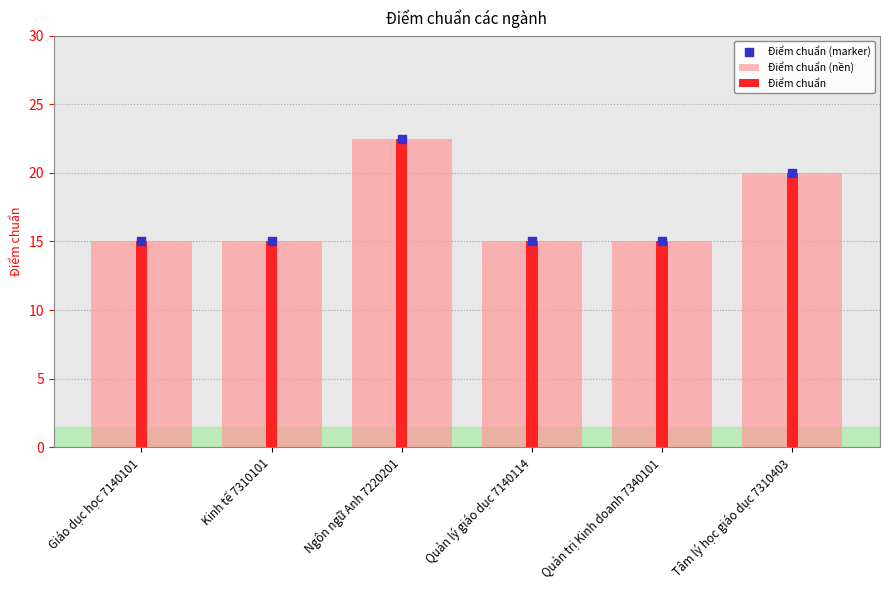

Which series contains the lowest Y value?

Điểm chuẩn (nền)